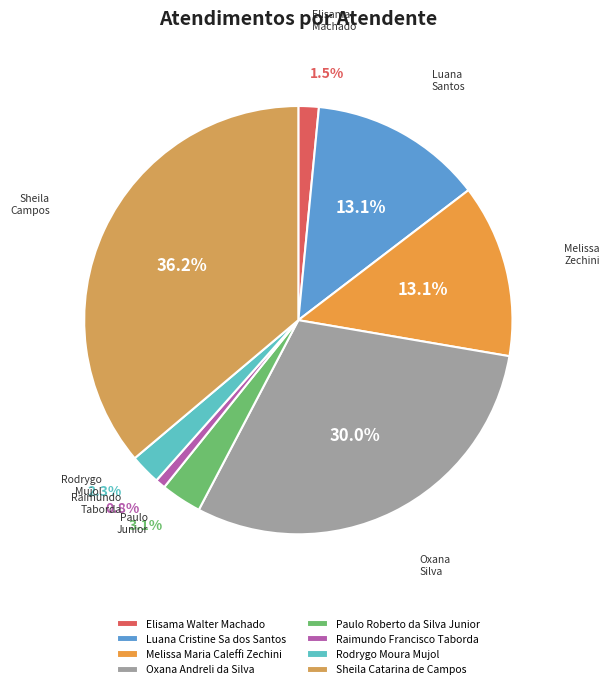

What percentage do Oxana Andreli da Silva and Elisama Walter Machado together represent?

31.5%